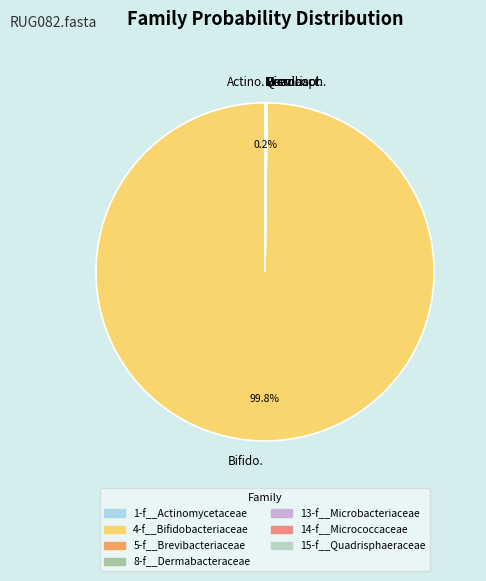

Is there a majority slice in this chart?

Yes